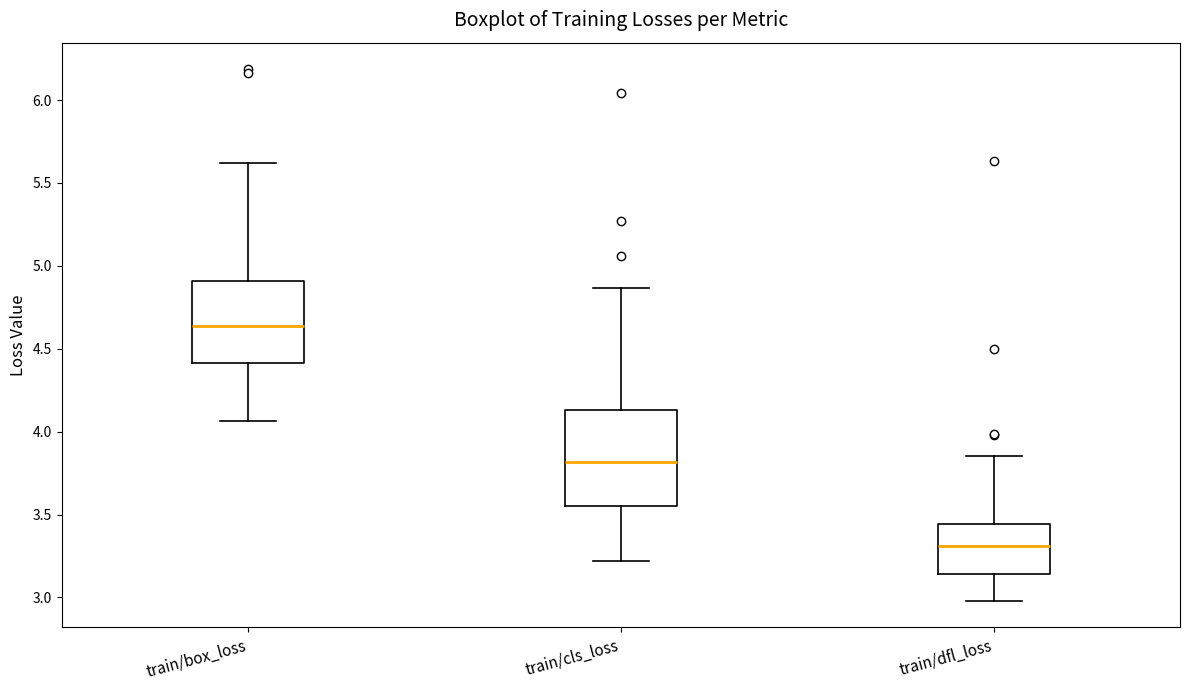

Which box is the tallest, from its lower edge to its upper edge?

train/cls_loss